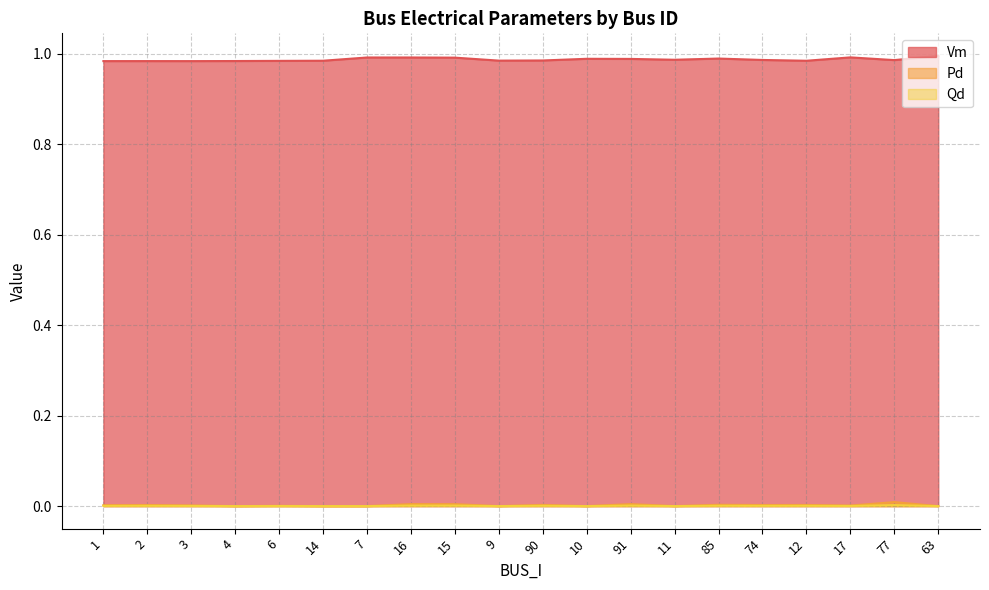

Where is the first local minimum for Qd?

4